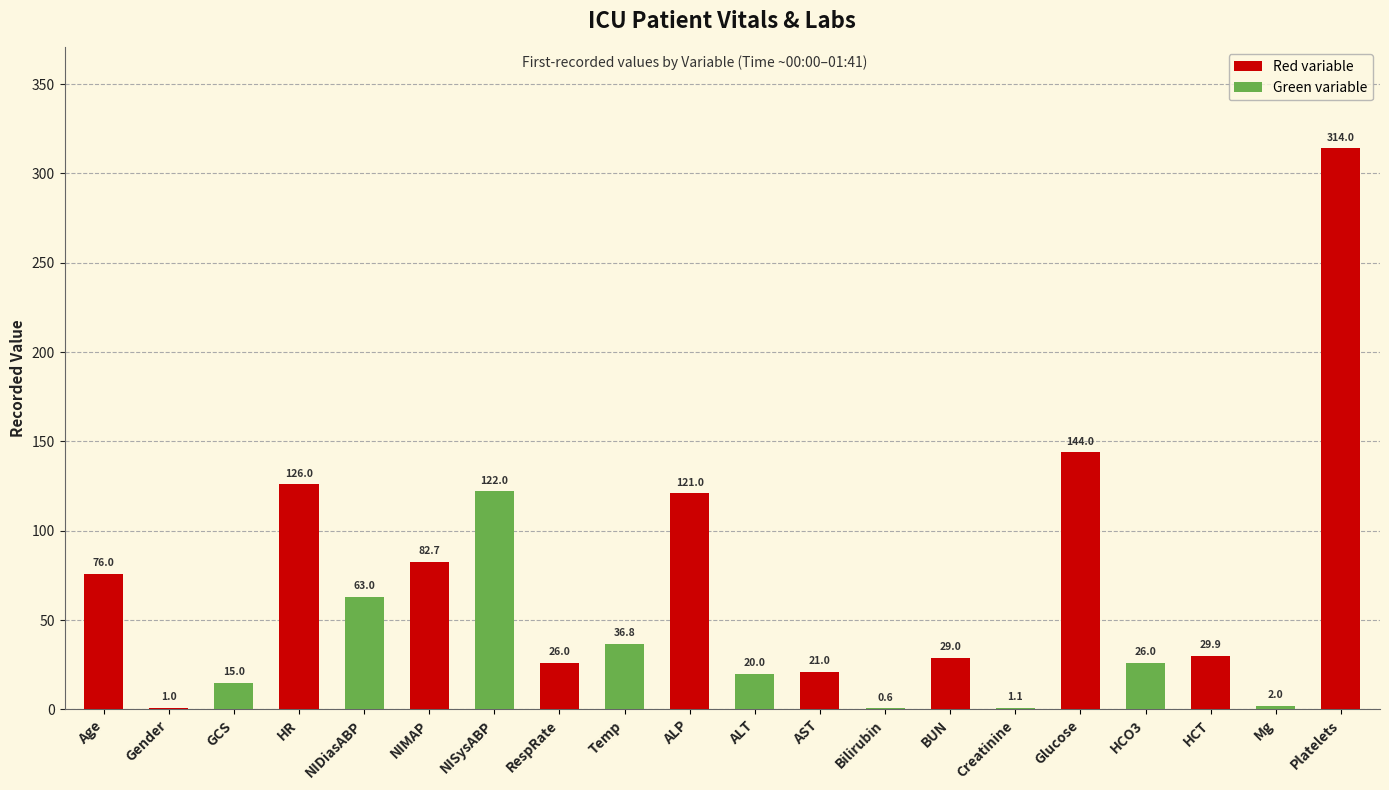

Reading right to left, transcribe all the data shown in this chart.

Platelets=314.0	Mg=2.0	HCT=29.9	HCO3=26.0	Glucose=144.0	Creatinine=1.1	BUN=29.0	Bilirubin=0.6	AST=21.0	ALT=20.0	ALP=121.0	Temp=36.8	RespRate=26.0	NISysABP=122.0	NIMAP=82.7	NIDiasABP=63.0	HR=126.0	GCS=15.0	Gender=1.0	Age=76.0